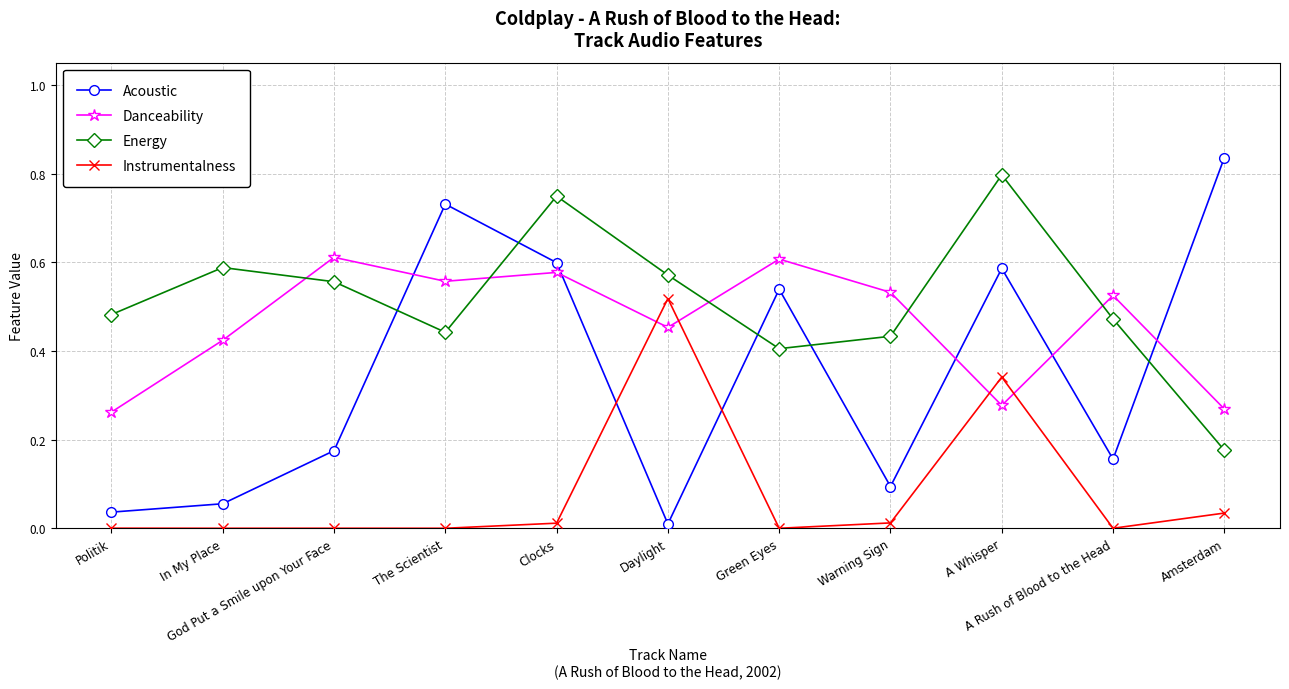

Where is the first local maximum for Acoustic?

The Scientist